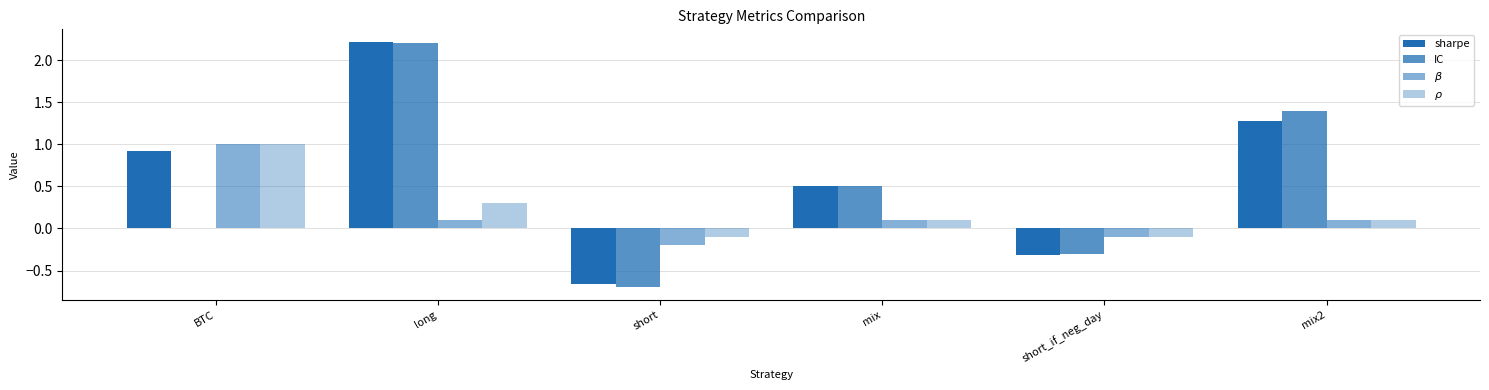

Between long and short, which is larger?

long